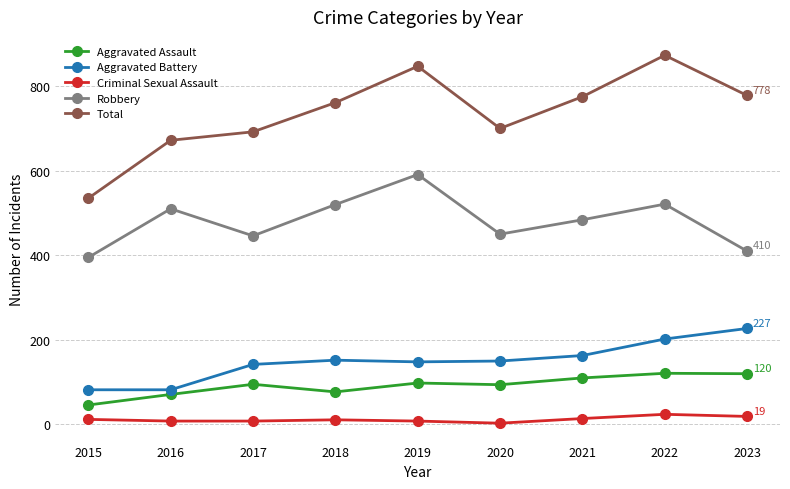

List the series in order of their peak value, lowest first.

Criminal Sexual Assault, Aggravated Assault, Aggravated Battery, Robbery, Total